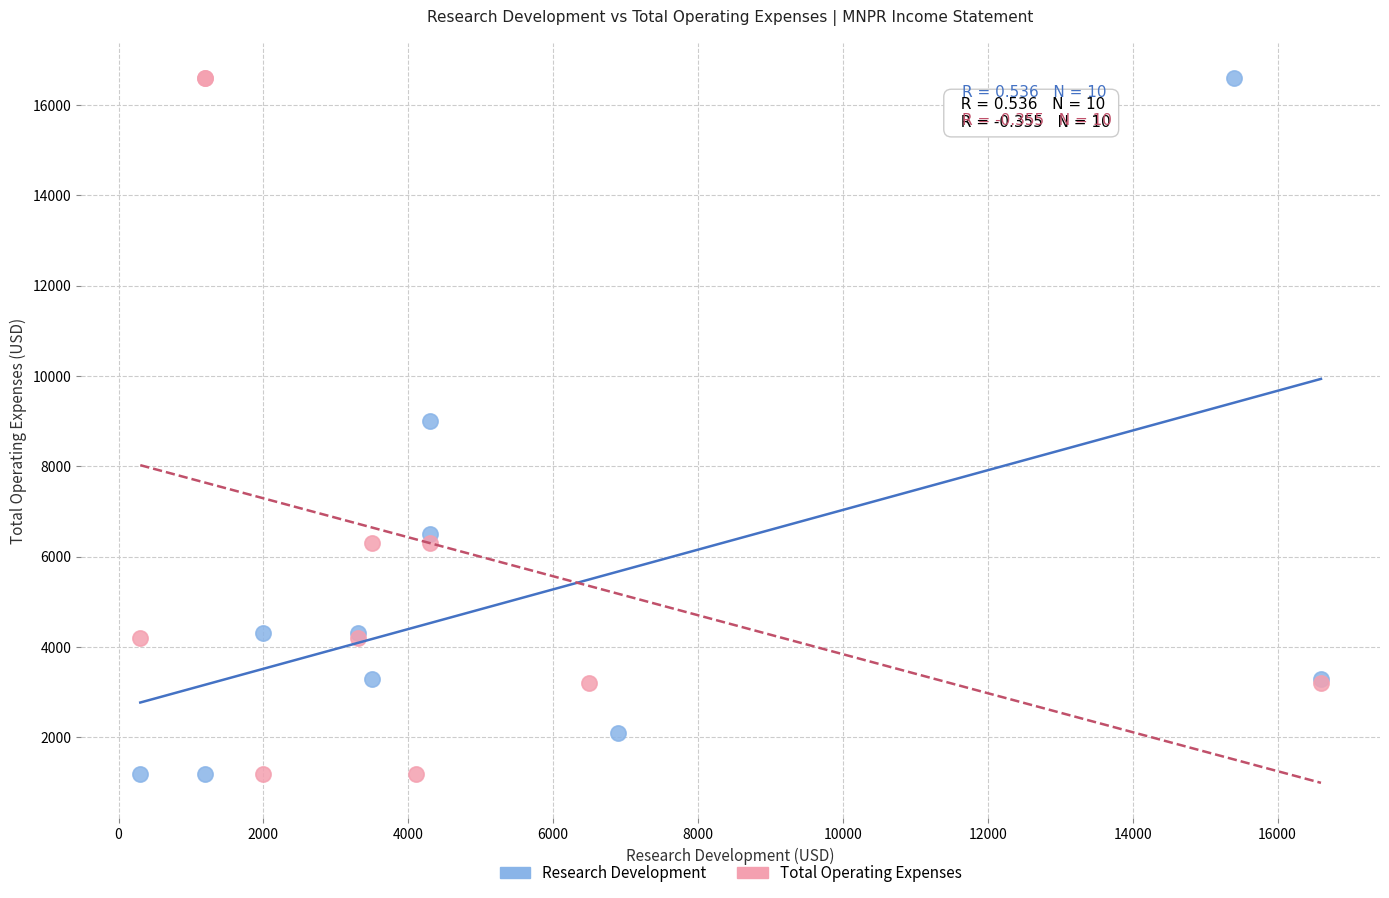

What are all the series names shown in the legend?

Research Development, Total Operating Expenses